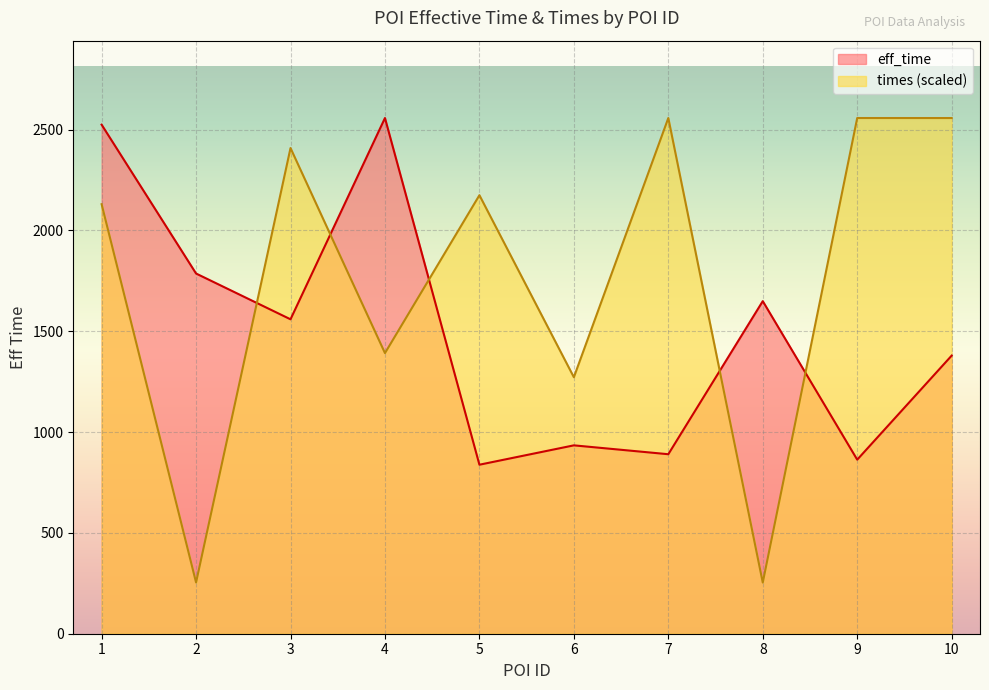

True or false: eff_time has more than 0 interior local peaks.

True